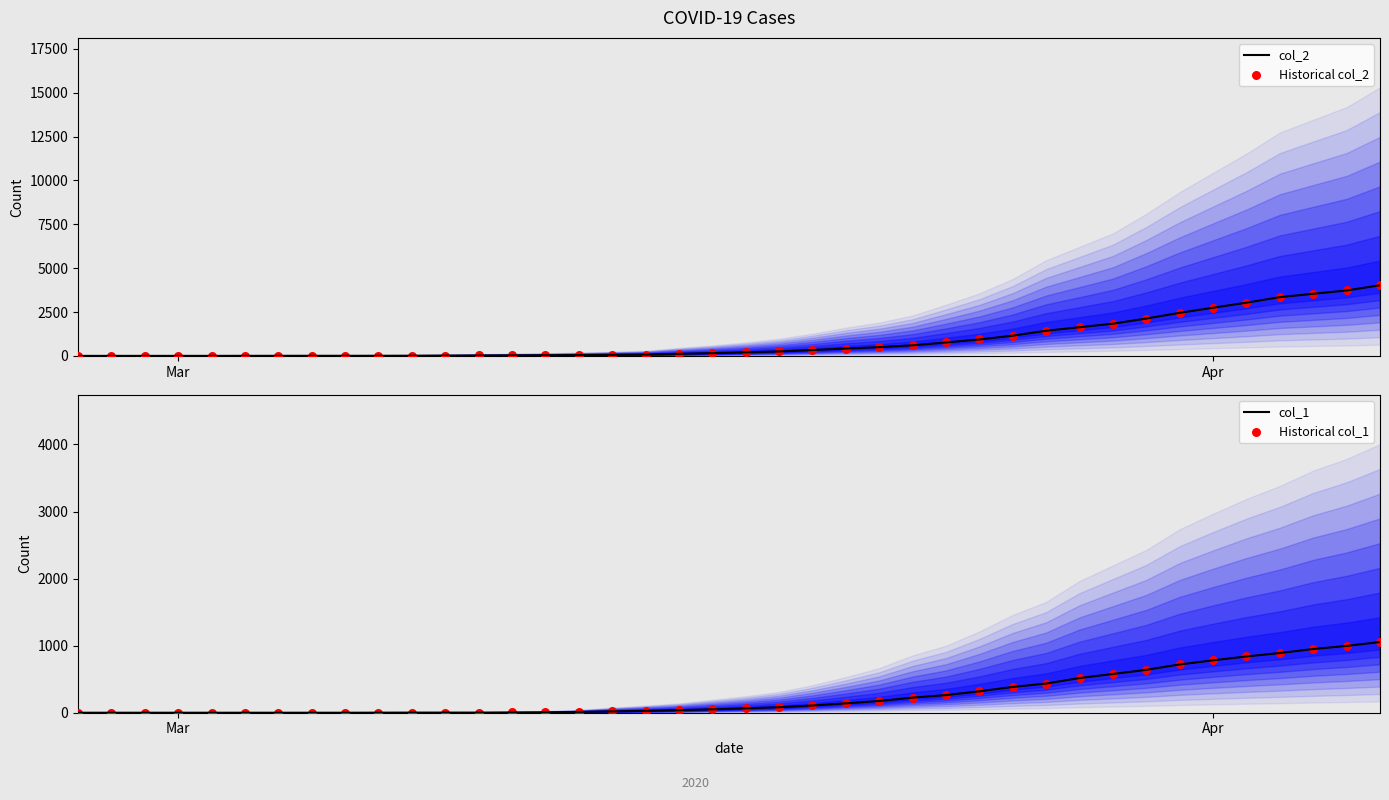

Which series reaches the minimum Y coordinate?

col_1